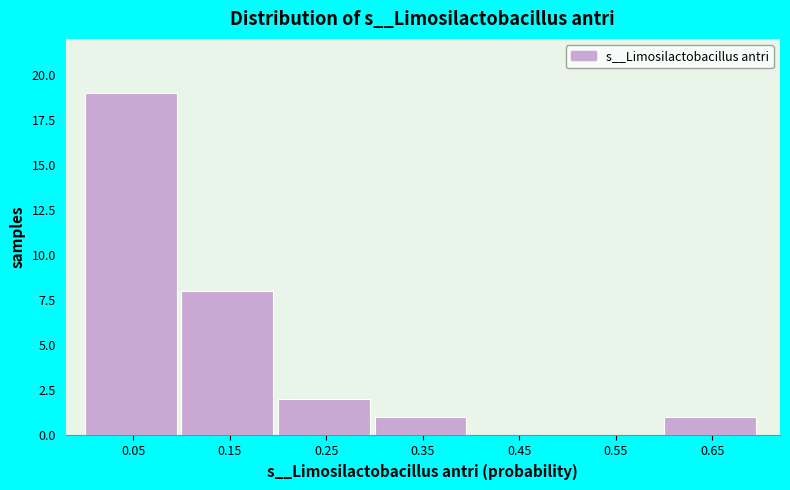

Reading left to right, list every bar in this chart as the range it spans on the x-axis followed by its height. Neither the bar edges nor the heights are printed on the chart, so give them approximately, as read against the axes.

0.0 to 0.1: 19
0.1 to 0.2: 8
0.2 to 0.3: 2
0.3 to 0.4: 1
0.4 to 0.5: 0
0.5 to 0.6: 0
0.6 to 0.7: 1